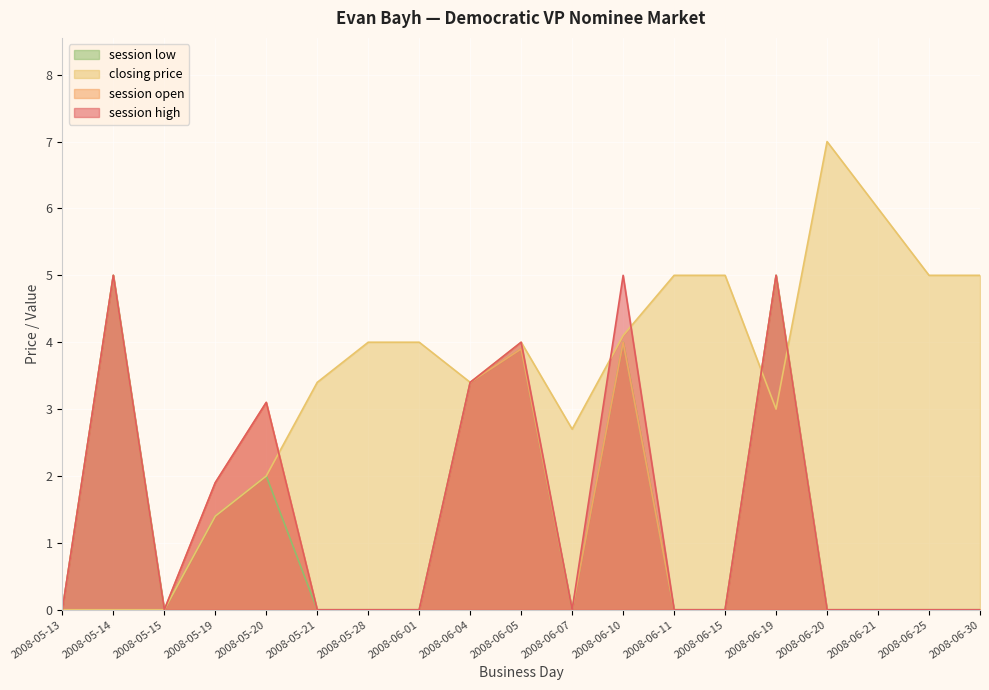

True or false: session high and session low cross at least once.

False